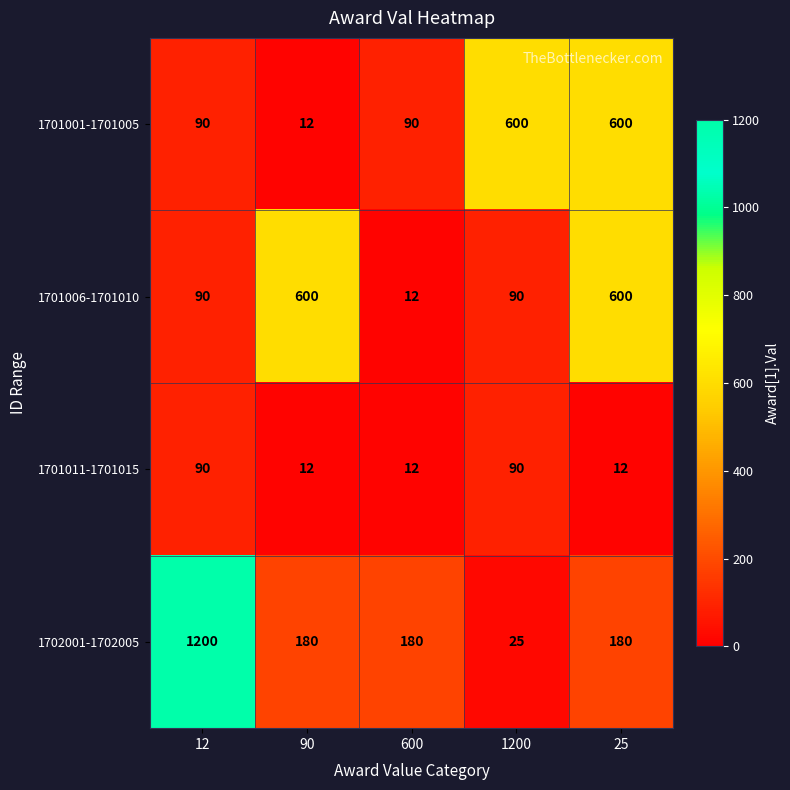

The value of 1701006-1701010 at 600 is 12. True or false?

True